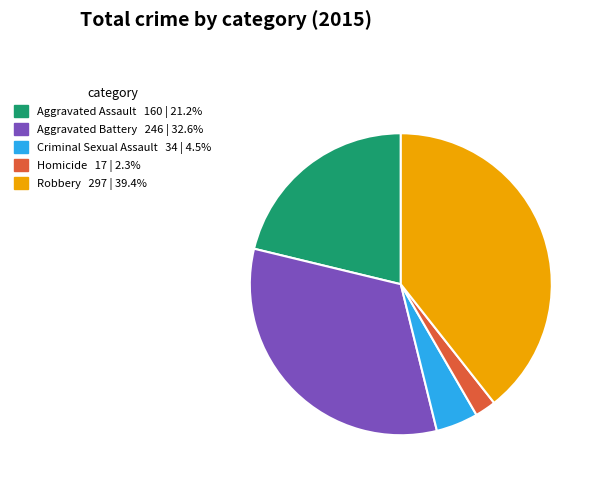

Rank the categories by value from lowest to highest.

Homicide, Criminal Sexual Assault, Aggravated Assault, Aggravated Battery, Robbery